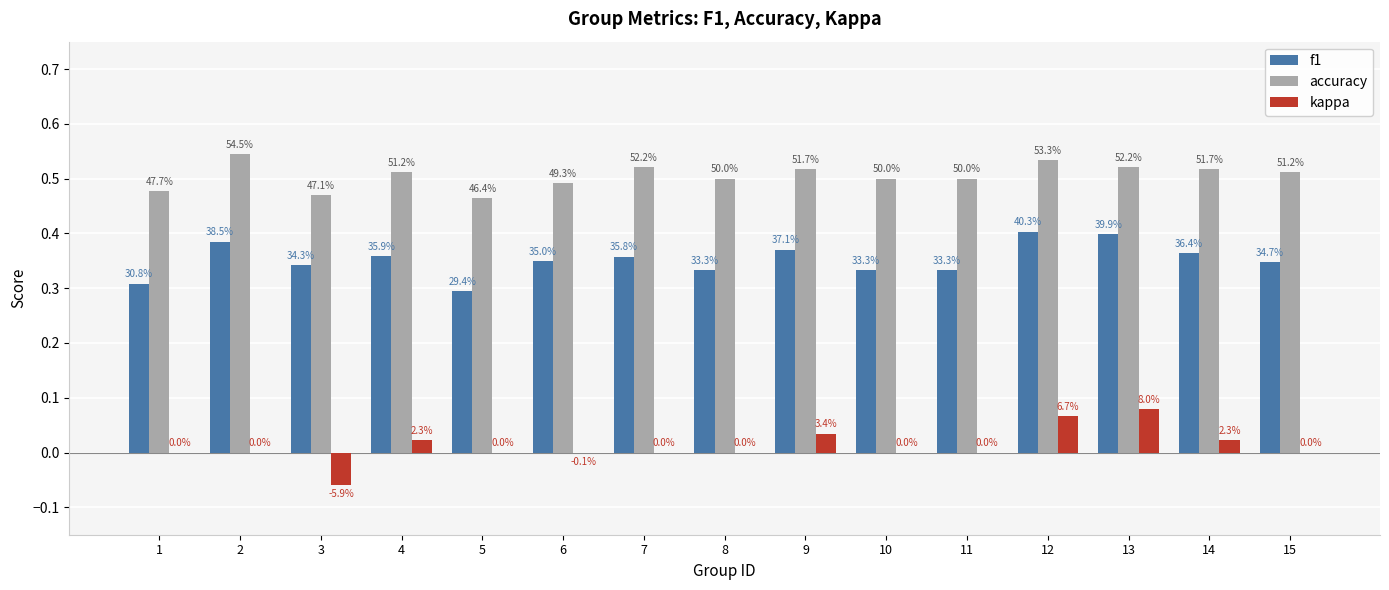

What is the sum of the accuracy values at 3 and 5?

0.9